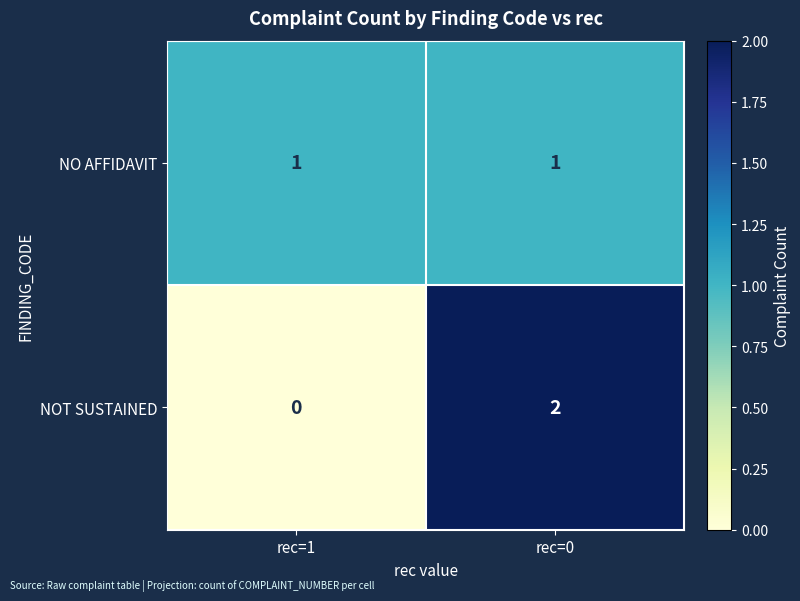

Is the value of NO AFFIDAVIT at rec=0 greater than the value of NOT SUSTAINED at rec=0?

No